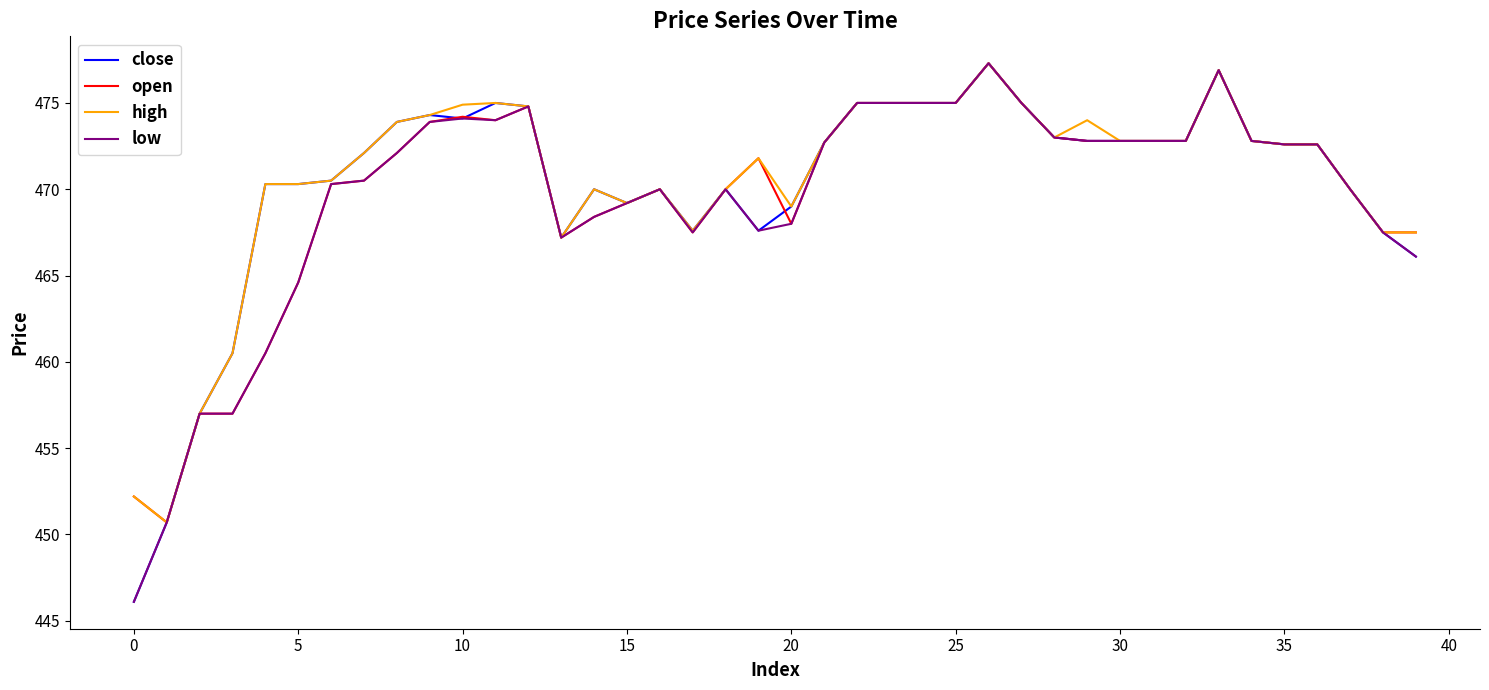

What is the highest value of the high series?

477.3